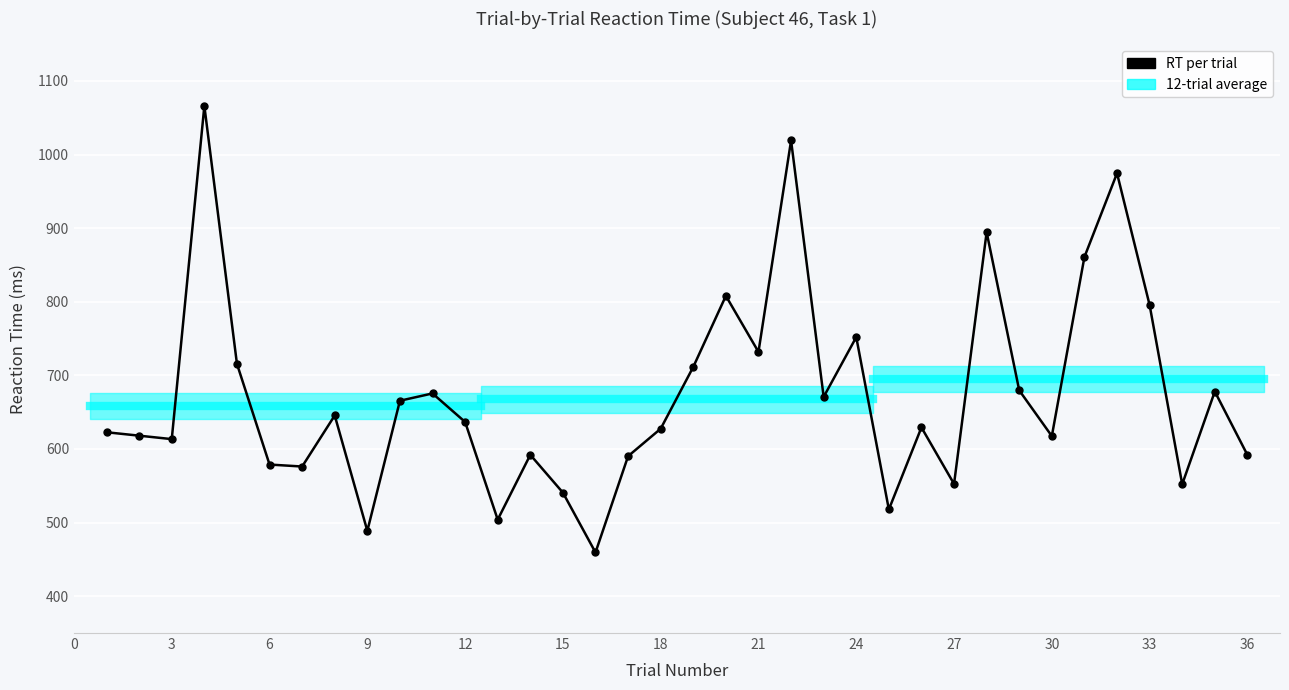

How many interior local valleys (lower than both neighbors) does the data have?

11